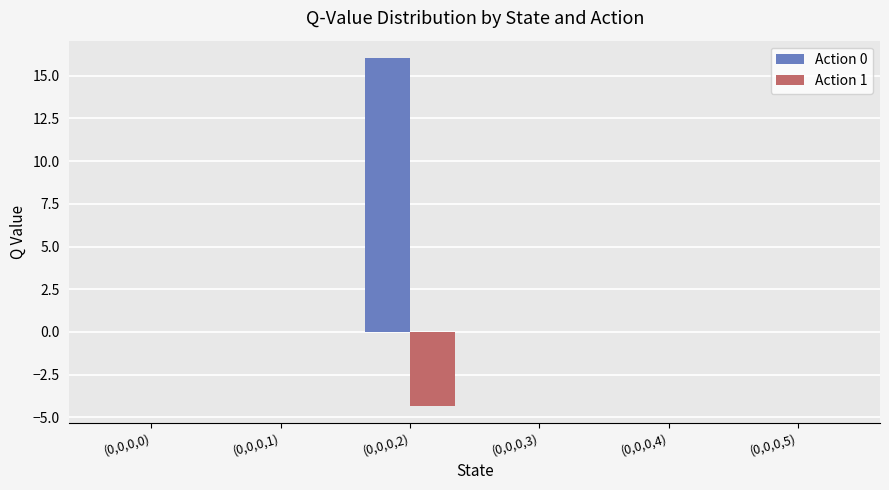

How many data points does each series have?

6